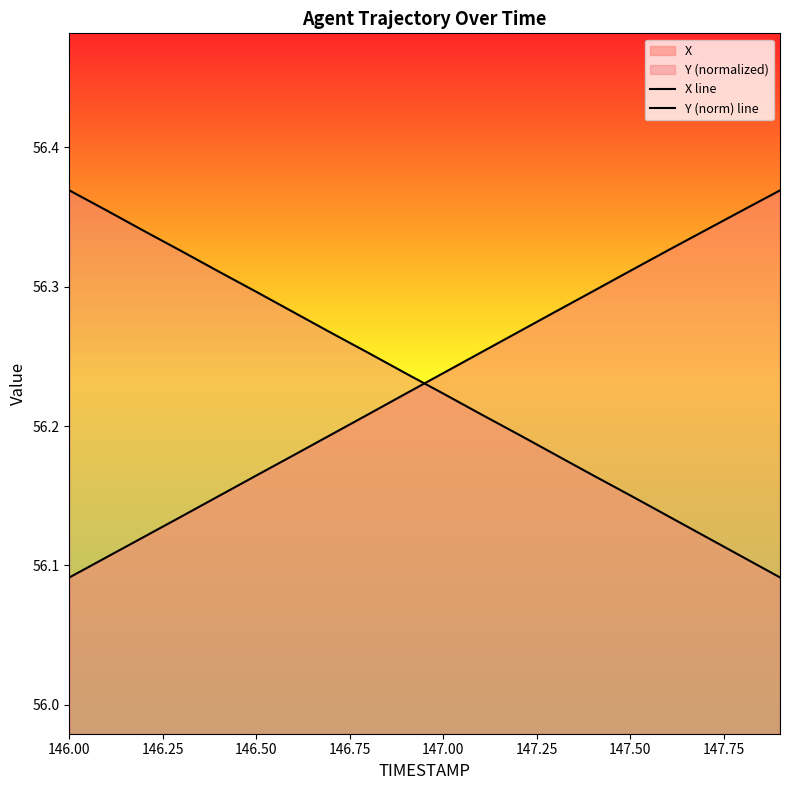

At how many categories does at least one series exceed 56?

20